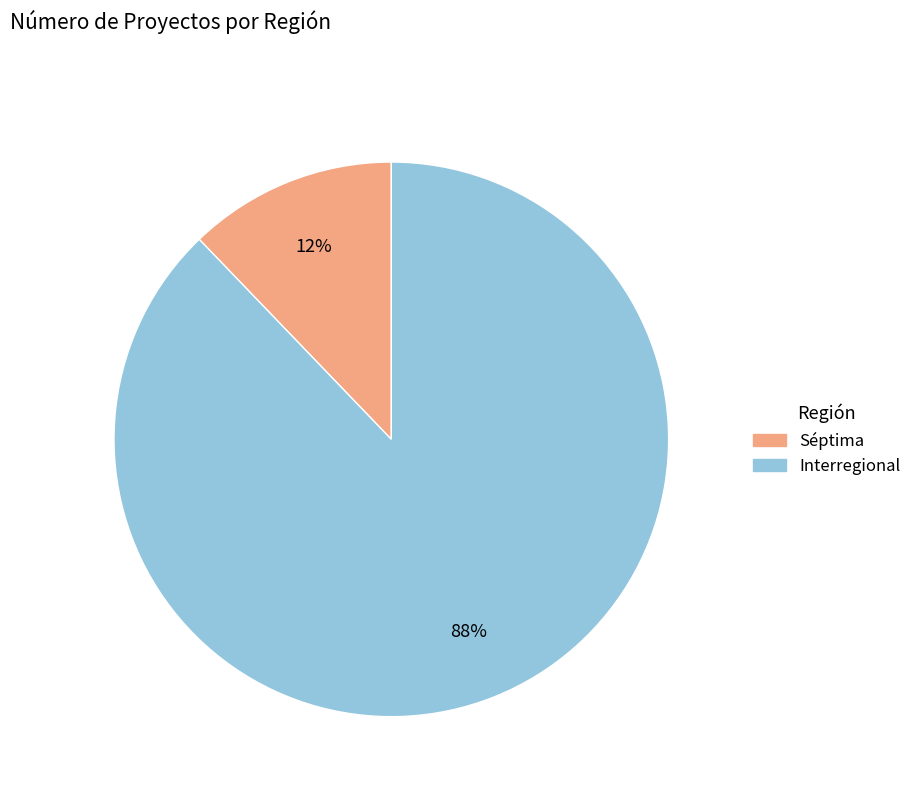

How many segments does this pie chart have?

2